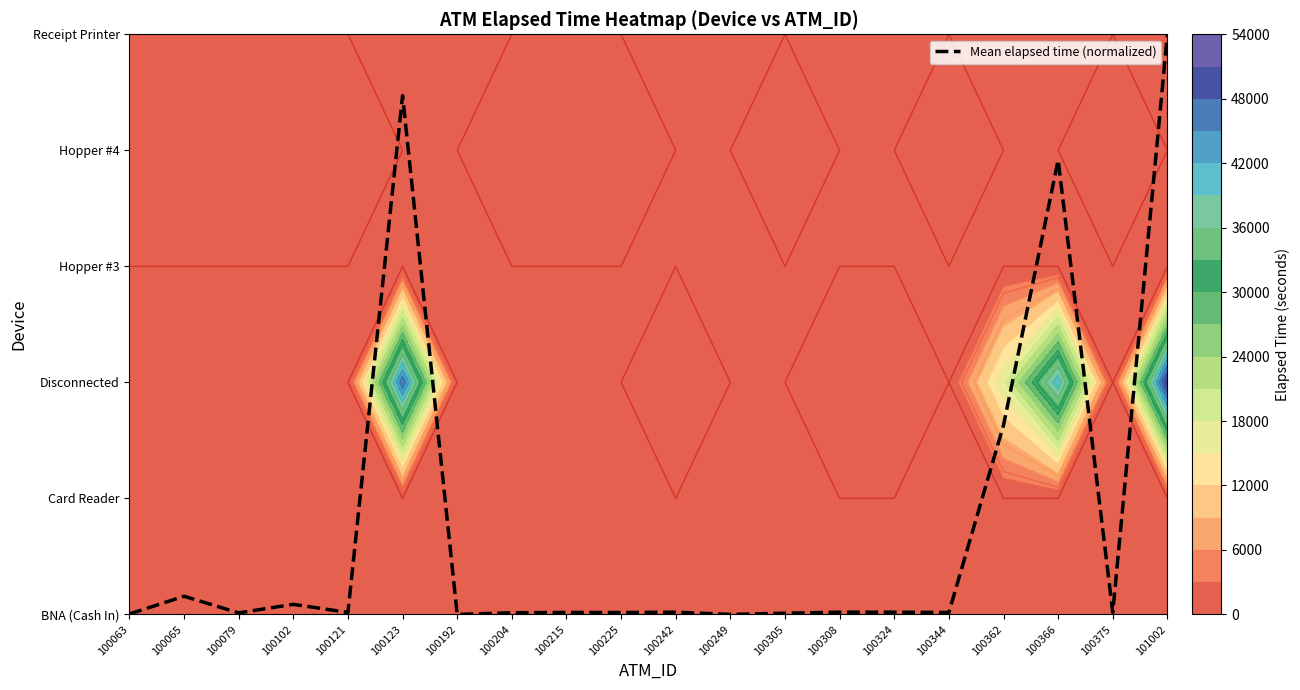

Between 100305 and 100215, which is larger?

100215